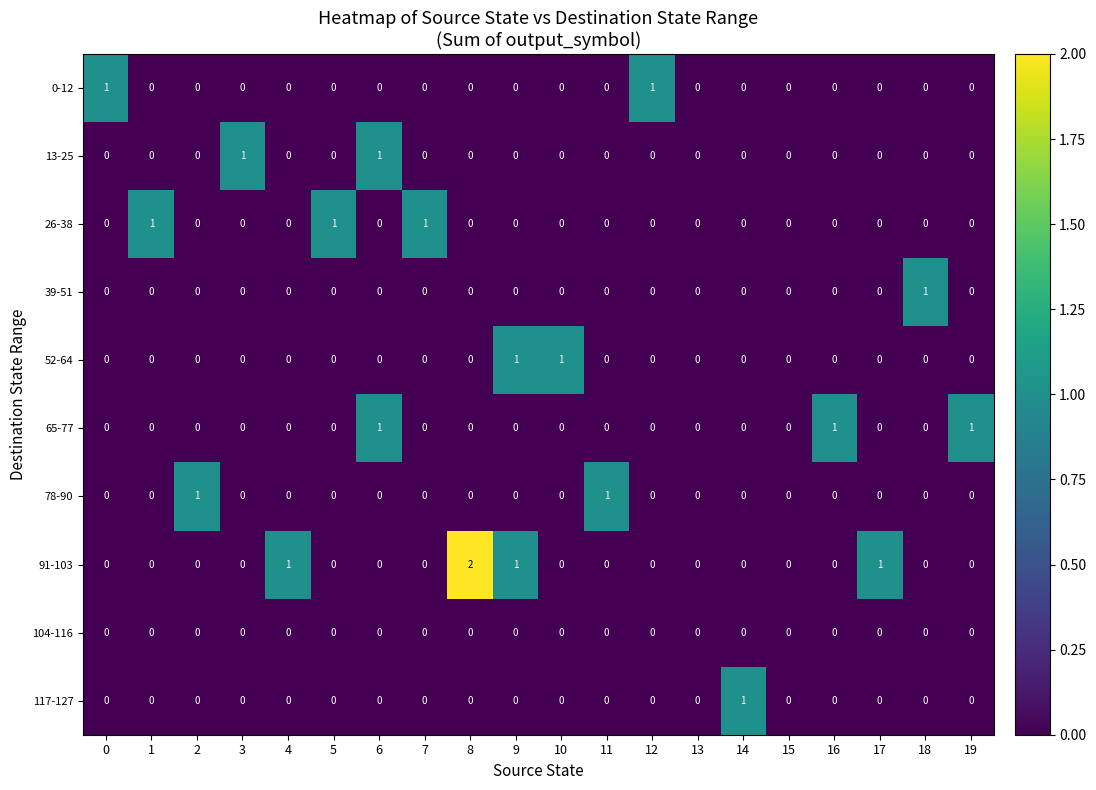

How many data points in 52-64 are above 0?

2